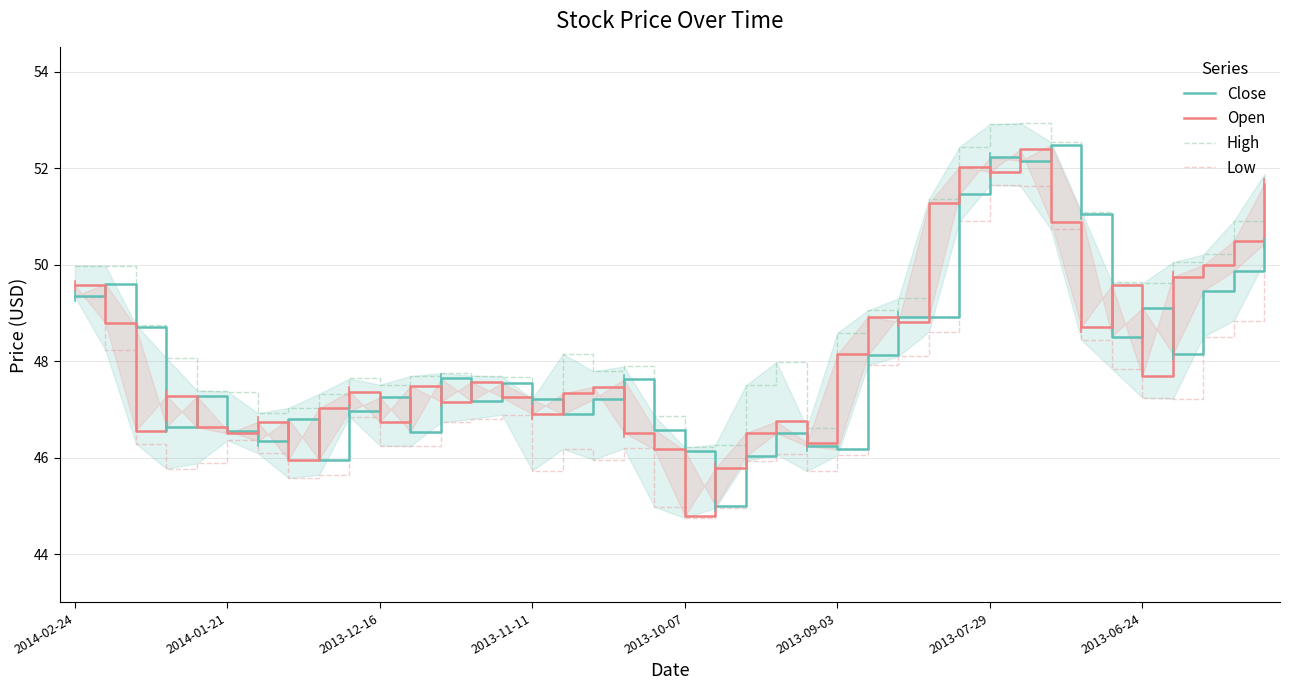

What is the total value across all series at 18?

188.2